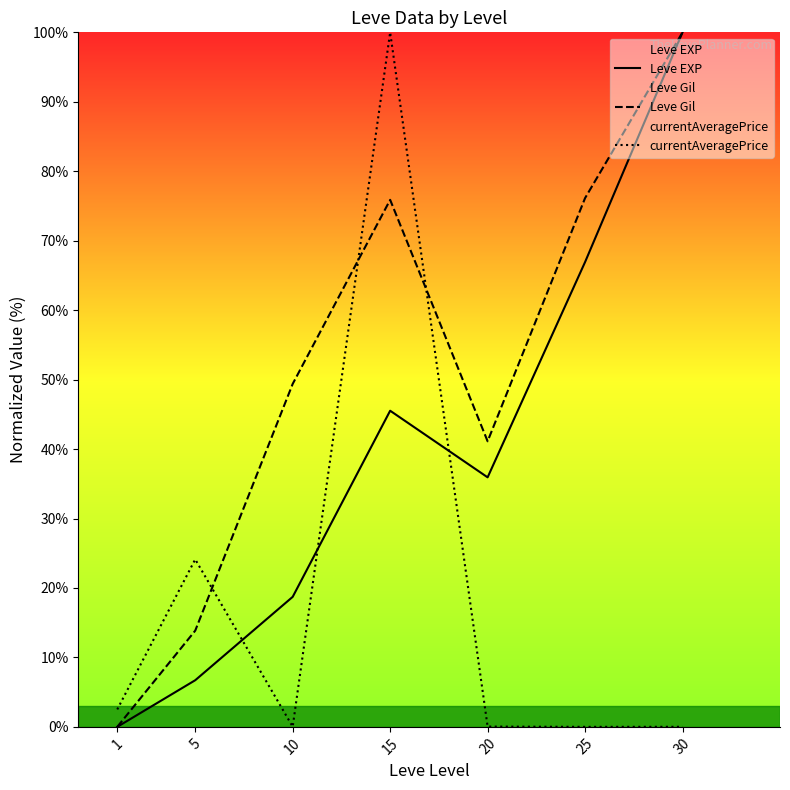

Which series ends up on top after the final intersection of Leve Gil and currentAveragePrice?

Leve Gil